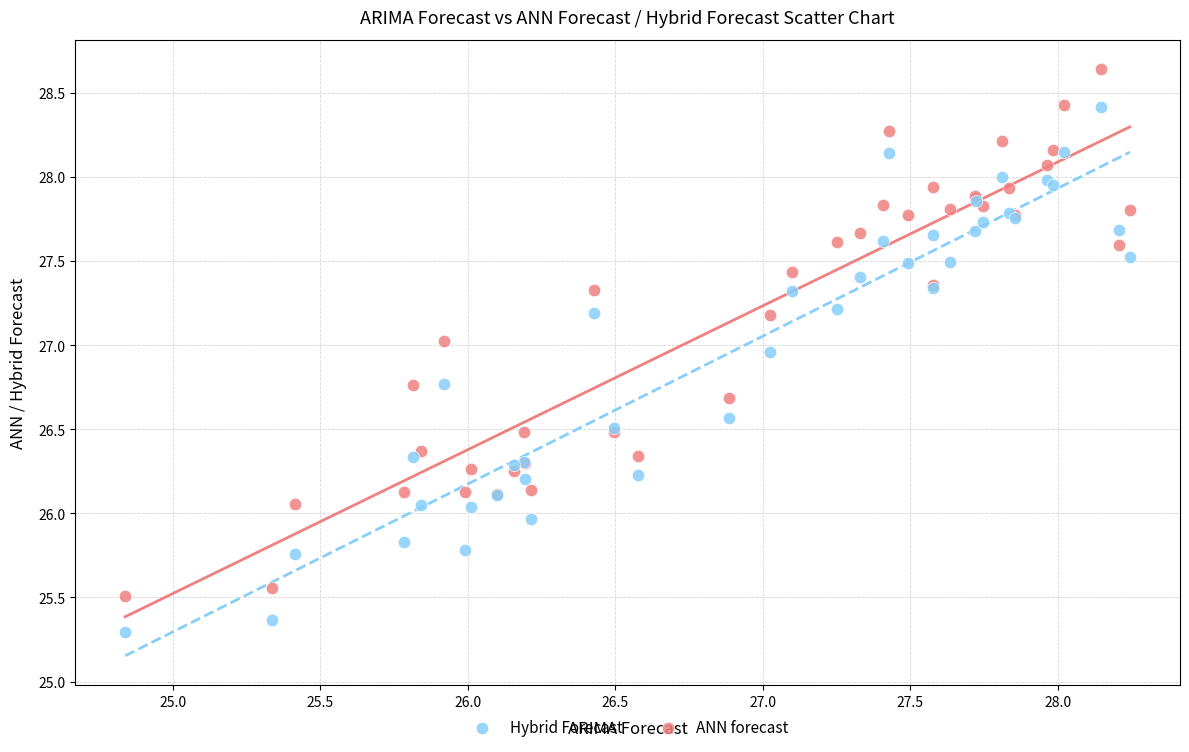

Which series reaches the maximum Y coordinate?

ANN forecast